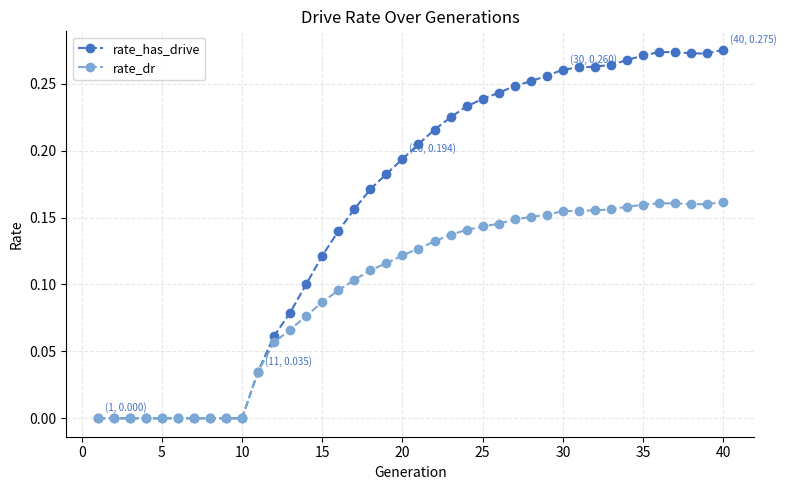

Which series has the largest range (max minus min)?

rate_has_drive